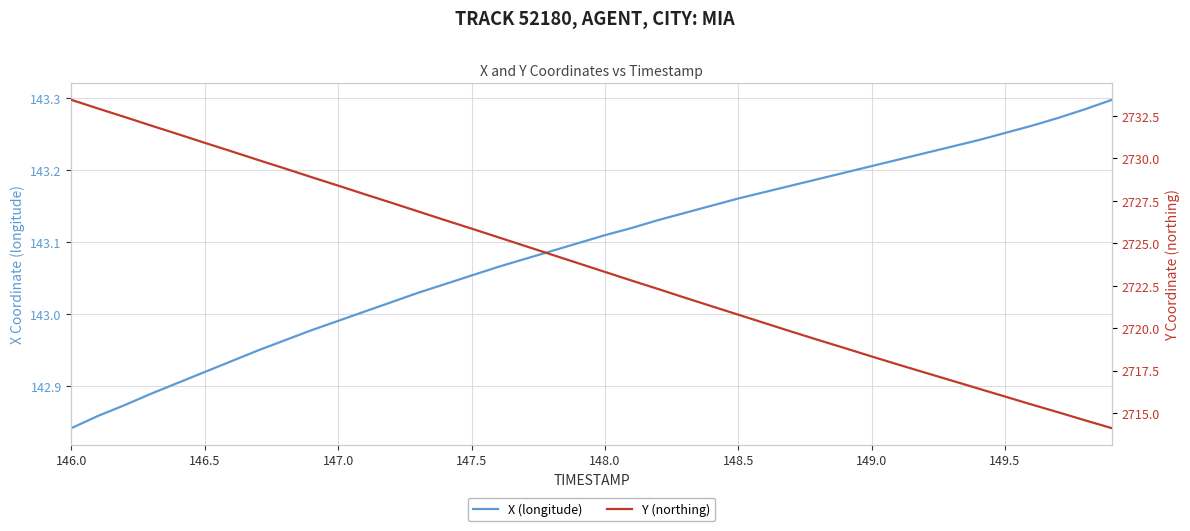

Is the value of X (longitude) at 149.0 greater than the value of Y (northing) at 26?

No